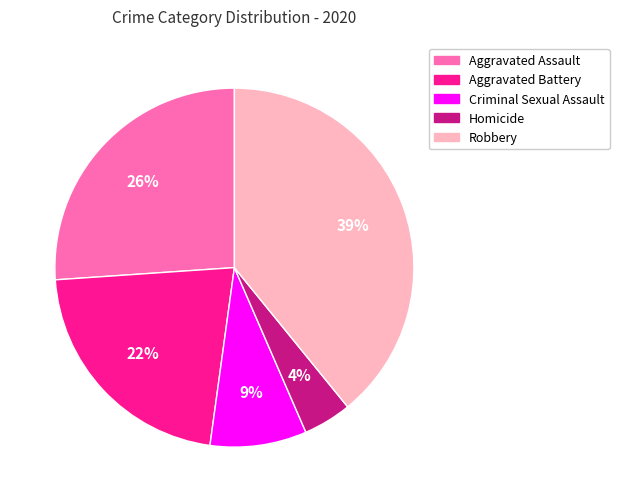

Rank the categories by value from lowest to highest.

Homicide, Criminal Sexual Assault, Aggravated Battery, Aggravated Assault, Robbery